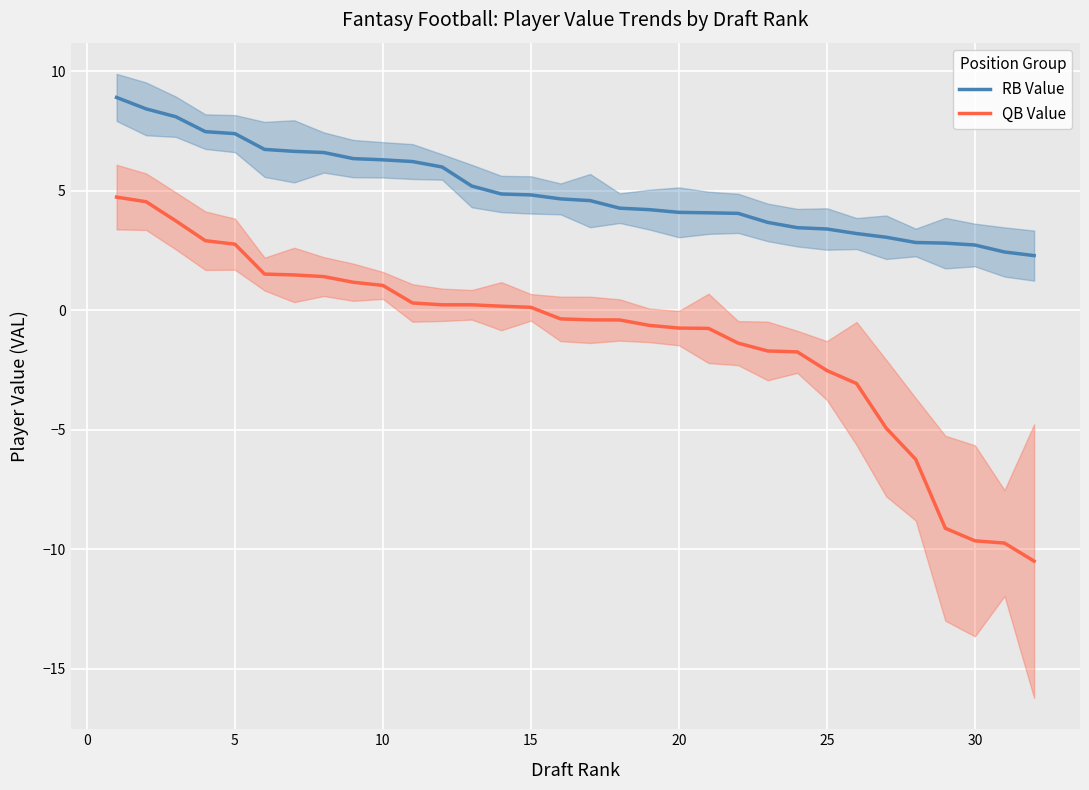

What is the maximum value for QB Value?

4.7